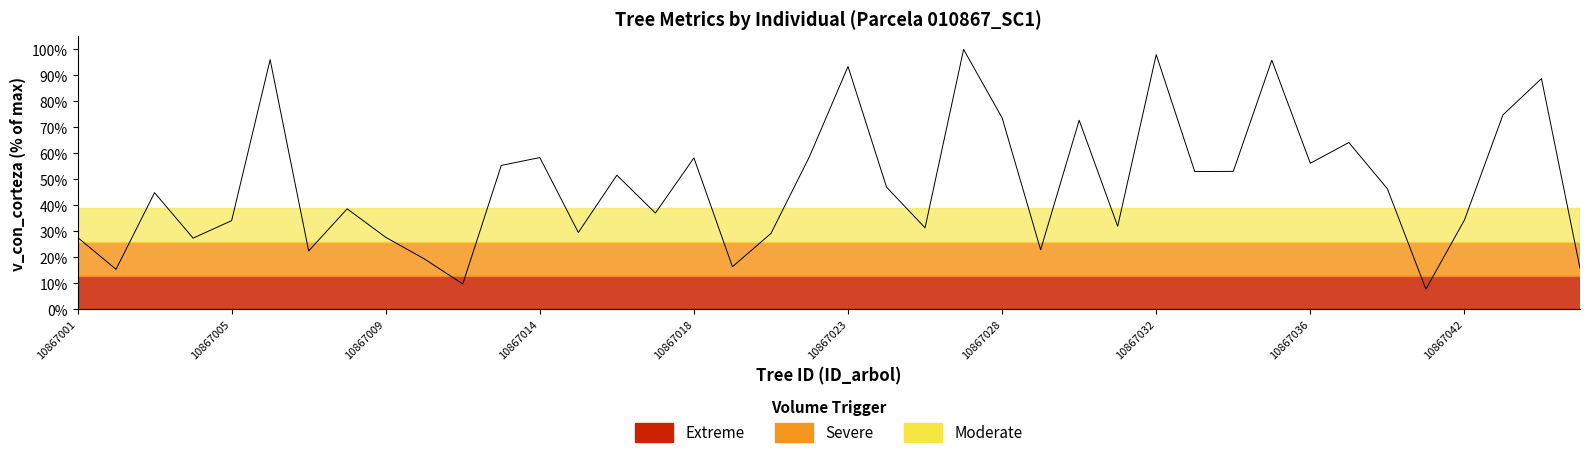

Is this an area chart (filled region under the line)?

No